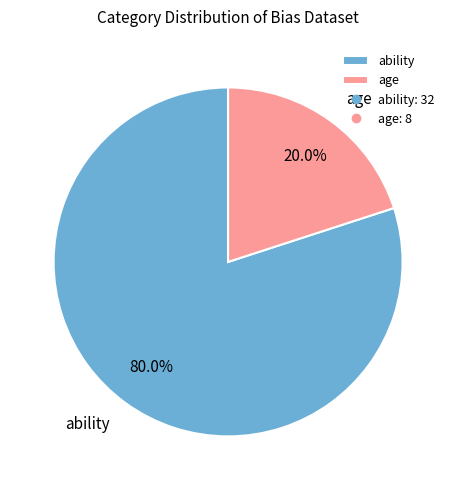

How many segments does this pie chart have?

2